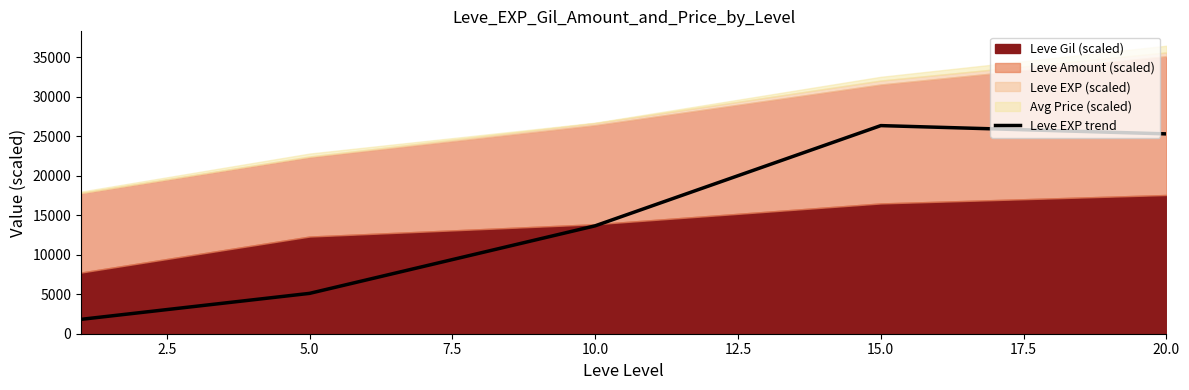

The value of Leve EXP trend at 20.0 is 12258.7. True or false?

False